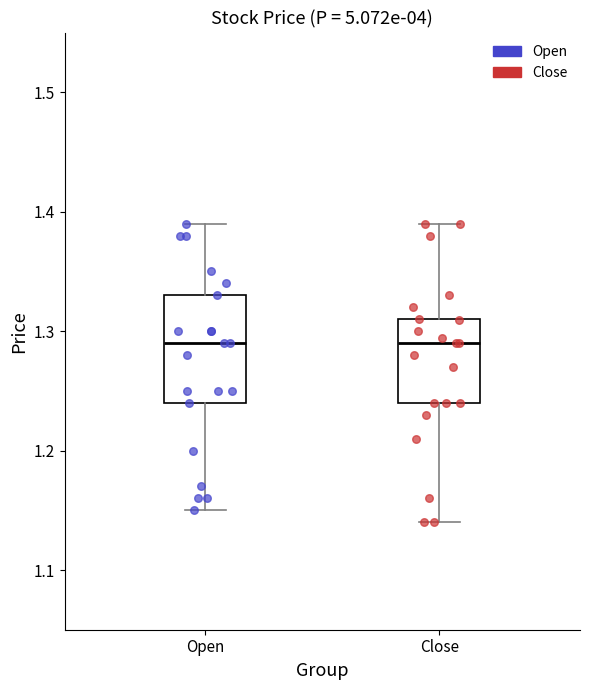

Reading left to right, transcribe this box plot: for each box, give where its median line is, the range the box spans, and where its two whiskers end, as read against the y-axis. The values are not printed on the chart, so give them approximately, as read against the axis.

Open: median 1.29, box 1.24 to 1.33, whiskers 1.15 to 1.39
Close: median 1.29, box 1.24 to 1.31, whiskers 1.14 to 1.39